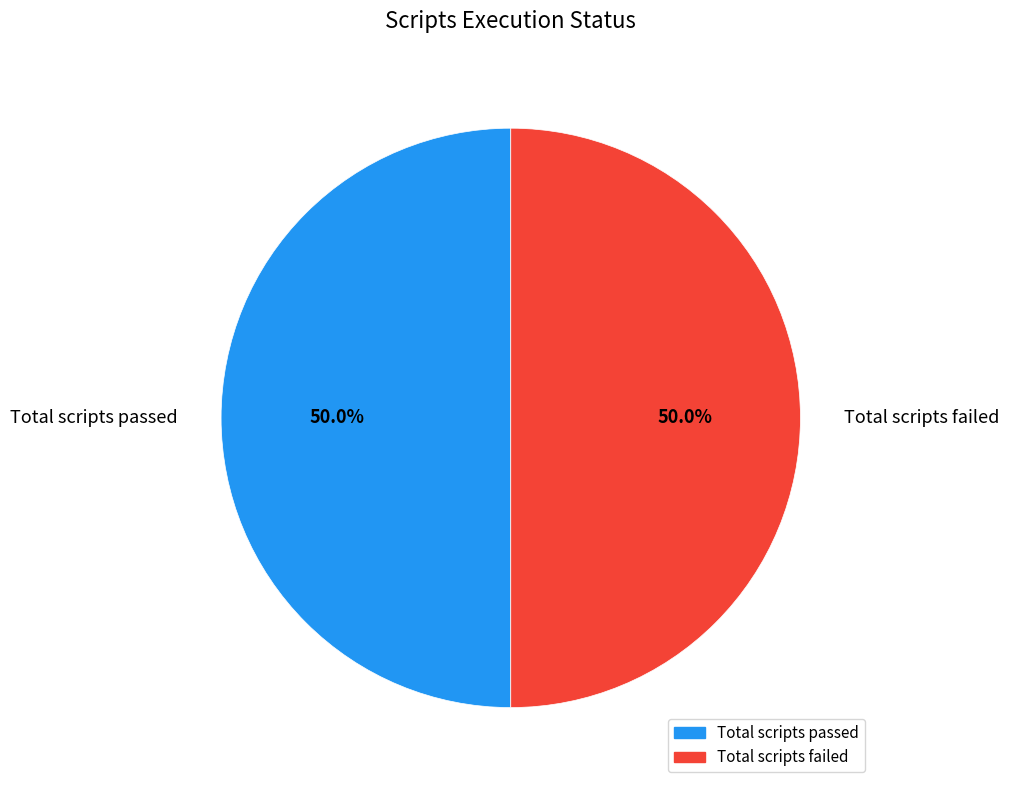

How many segments does this pie chart have?

2